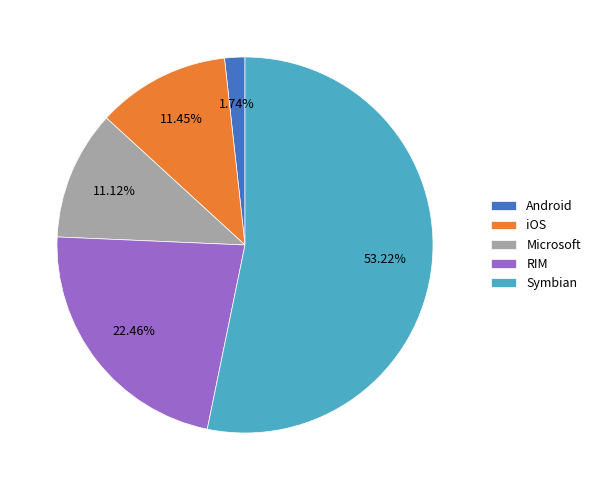

Do RIM and Symbian together represent more than half of the pie?

Yes